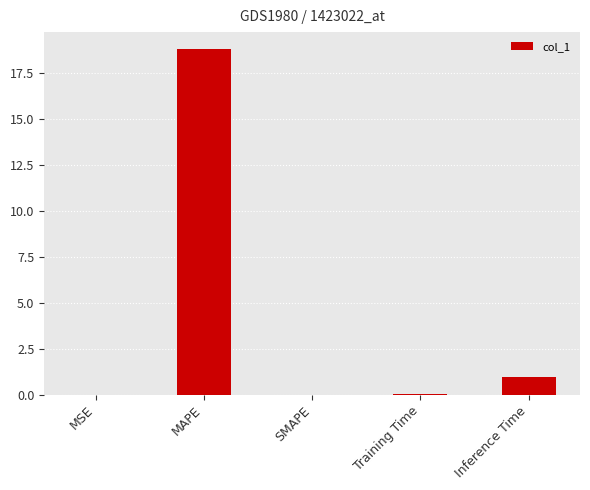

What is the sum of all values?

19.8